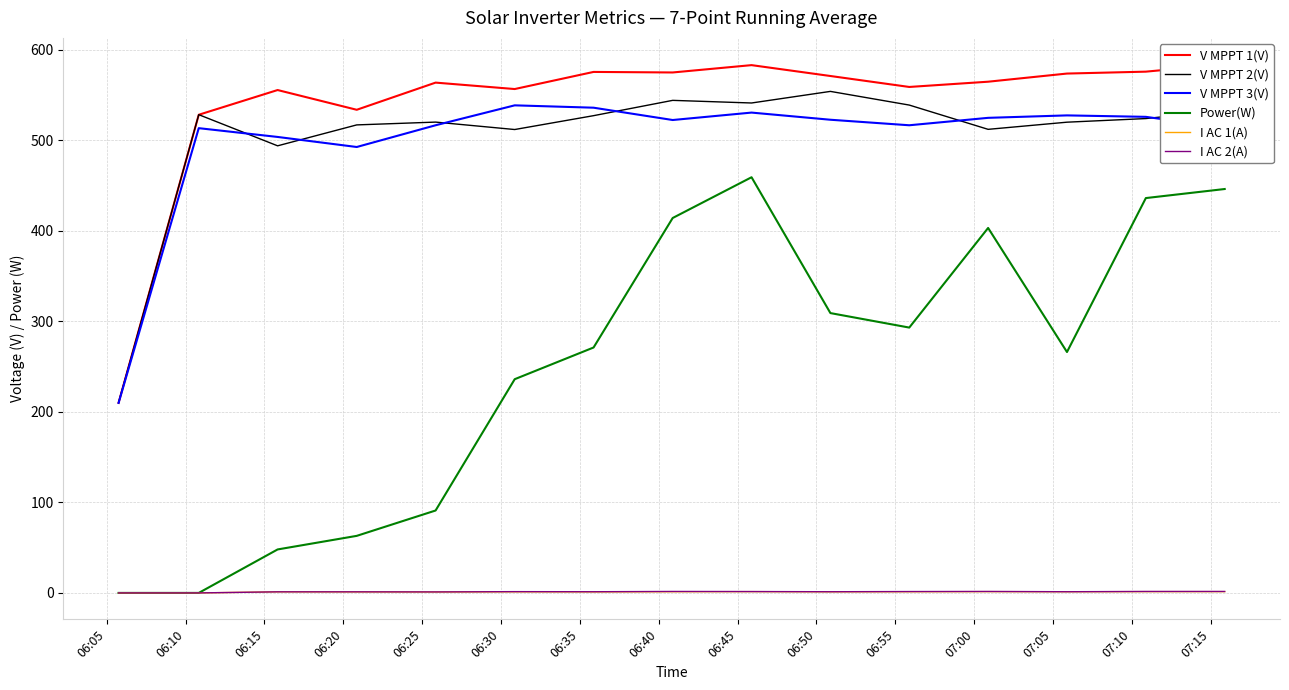

Where is the first local minimum for V MPPT 1(V)?

06:20